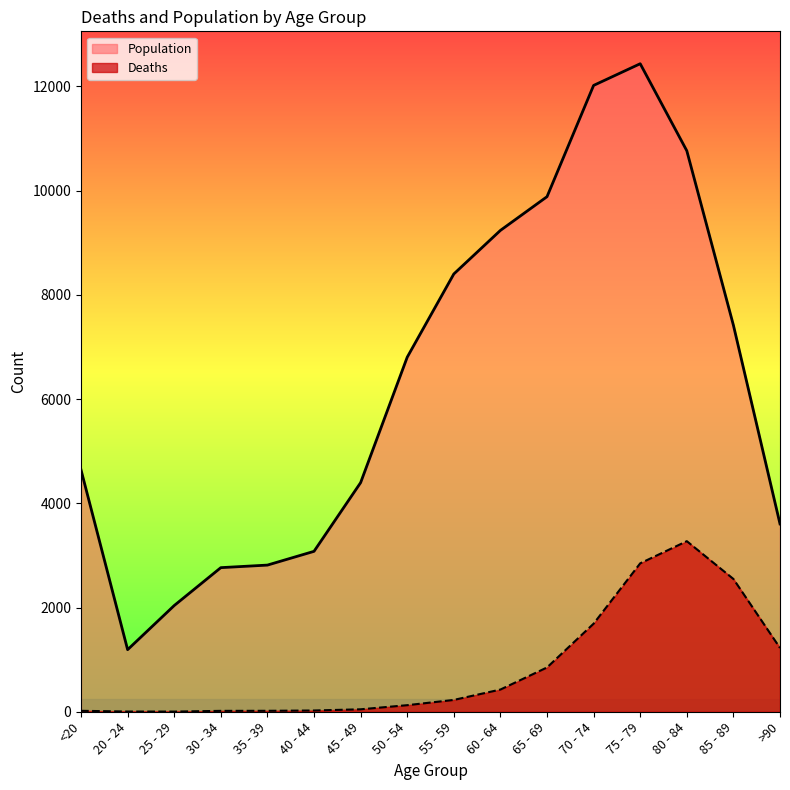

Is it true that Population equals 11384 at 50 - 54?

False